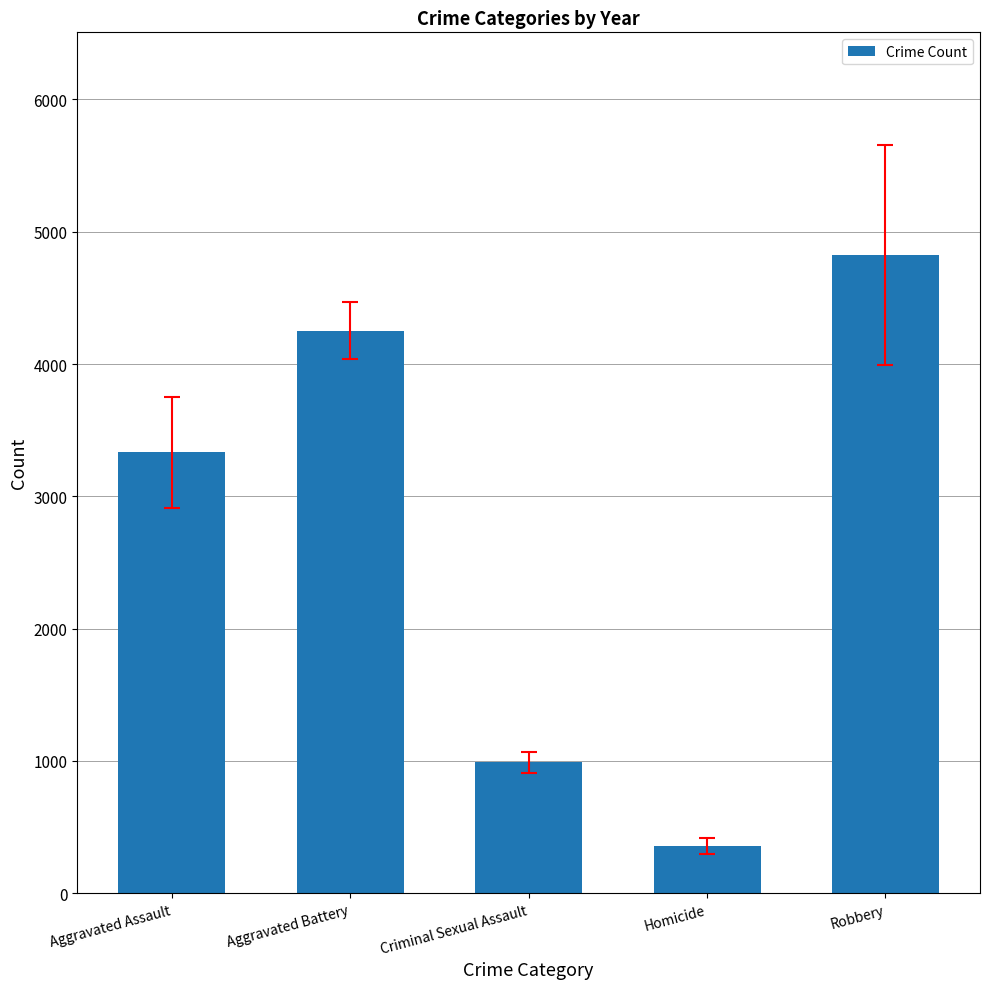

What is the approximate value at Aggravated Battery?

4253.0